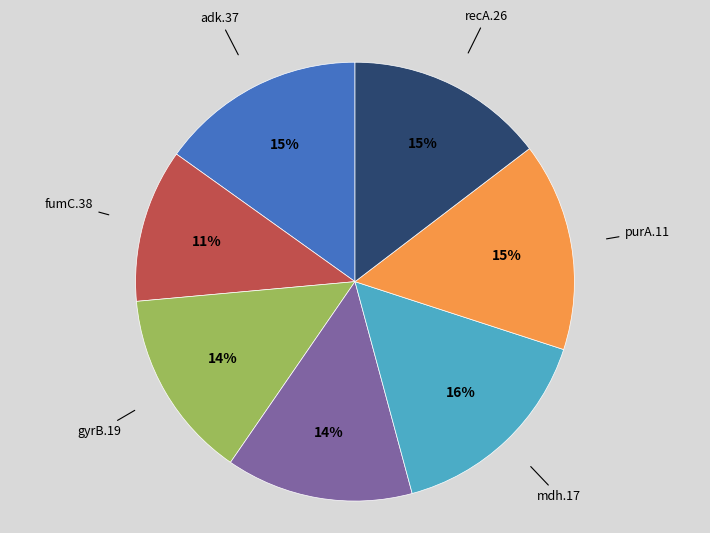

To the nearest percent, what is the average slice percentage?

14%